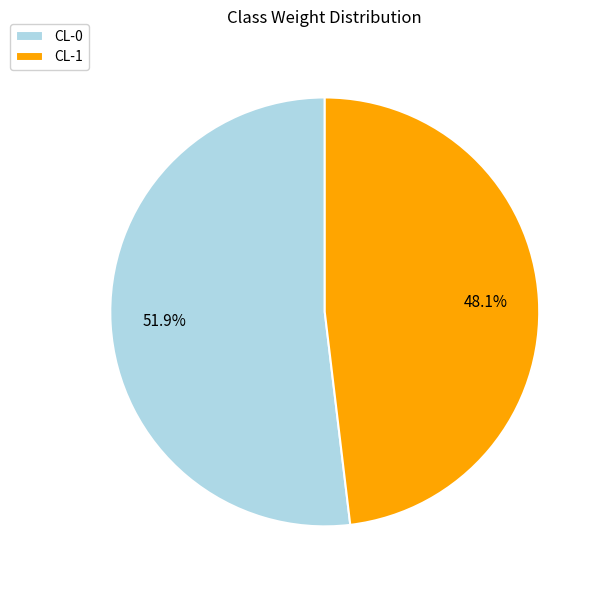

Does CL-0 represent more than half of the total?

Yes